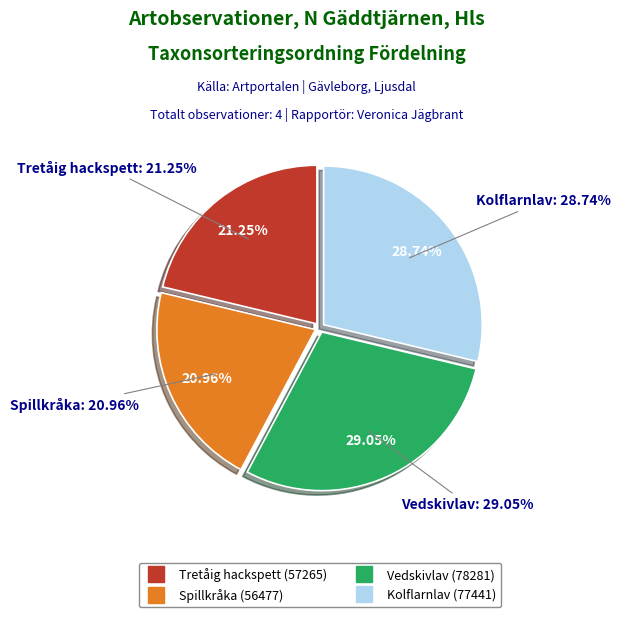

Is it true that Spillkråka is 6% of the pie?

False